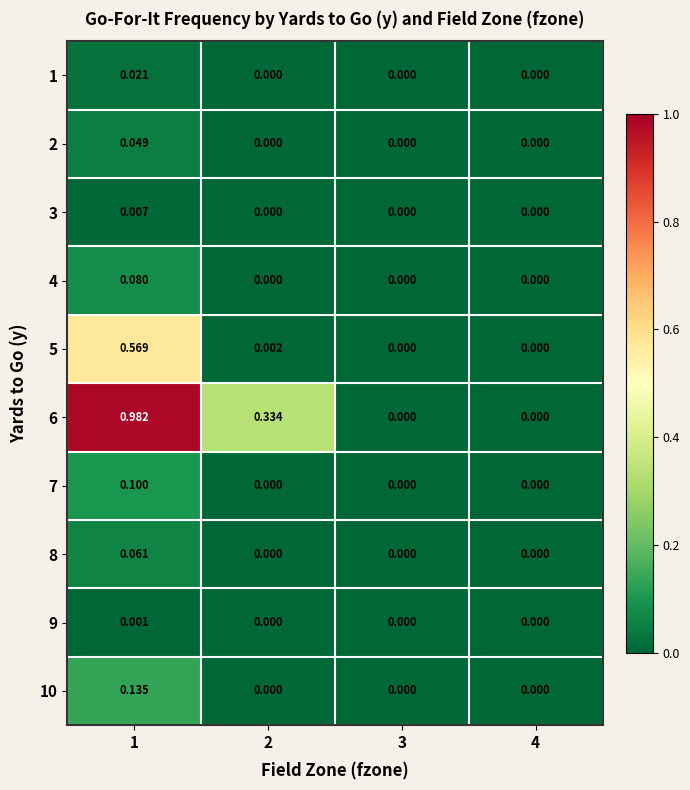

At 1, list the series in order from largest to smallest.

6, 5, 10, 7, 4, 8, 2, 1, 3, 9